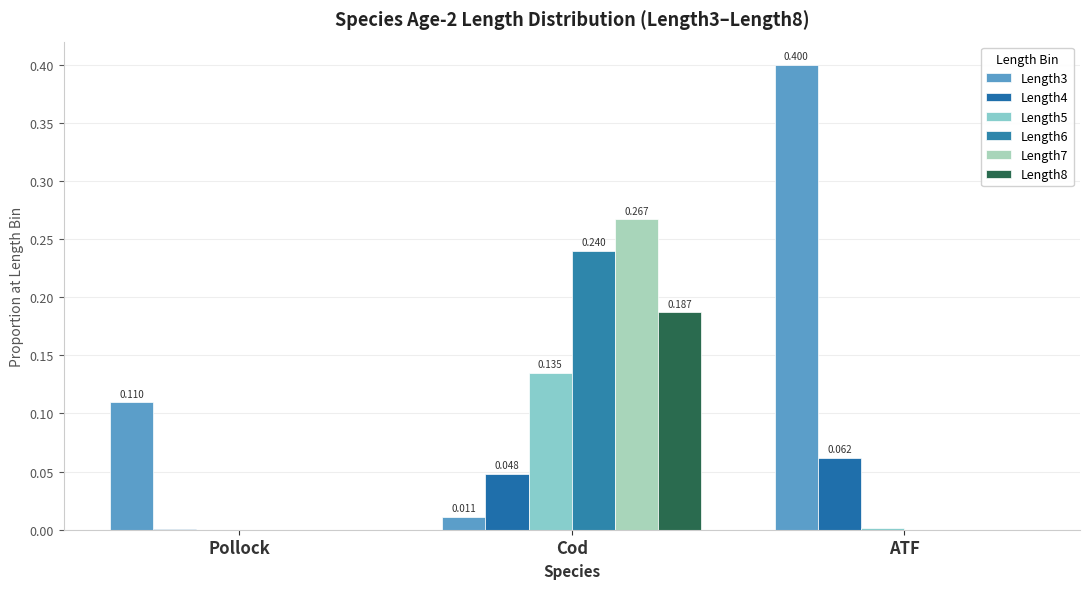

What is the label of the 1st bar from the right?

ATF